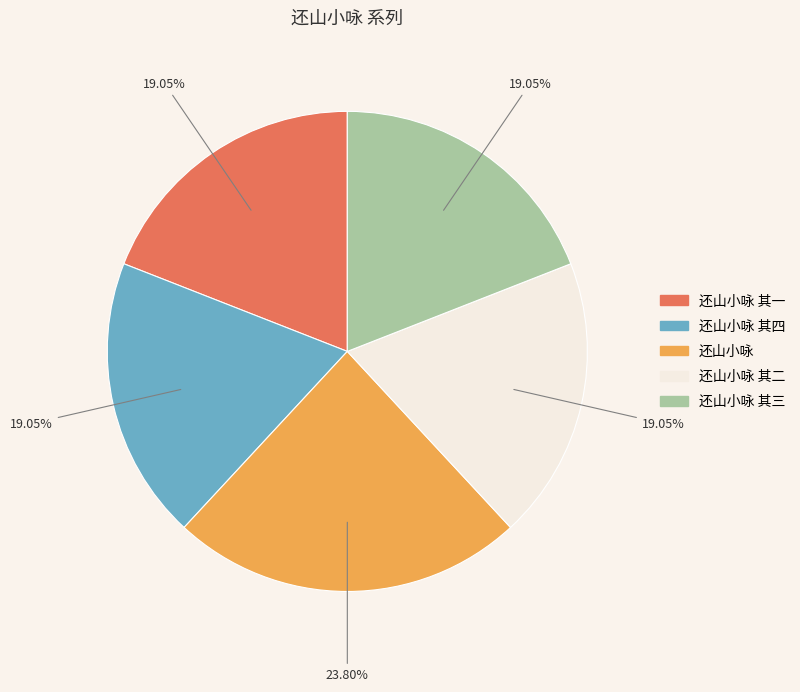

Does any single category account for the majority?

No